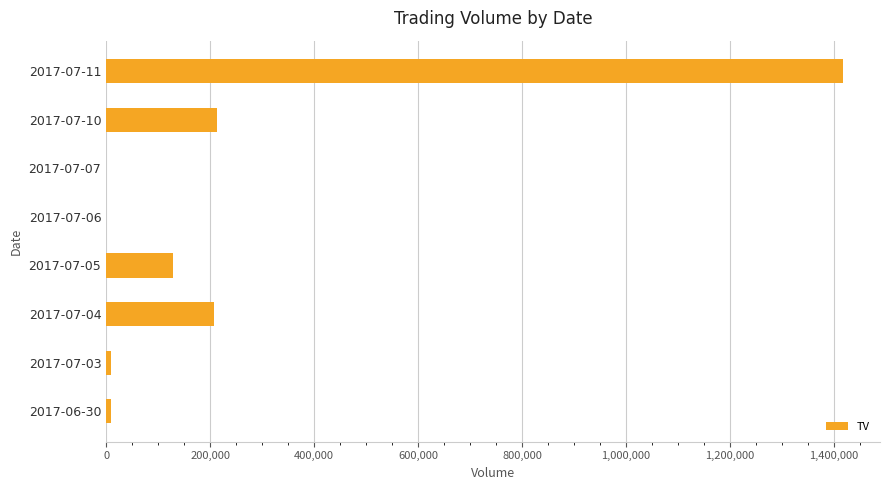

Is it true that the value at 2017-07-04 is 117154?

False